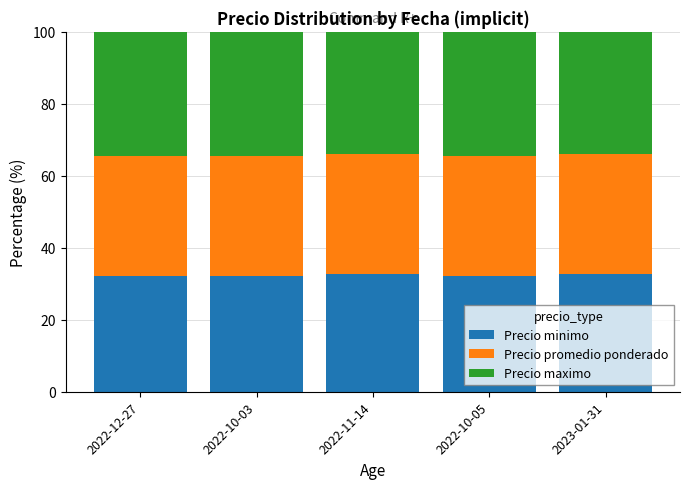

What is the sum of all Precio minimo values?

161.9